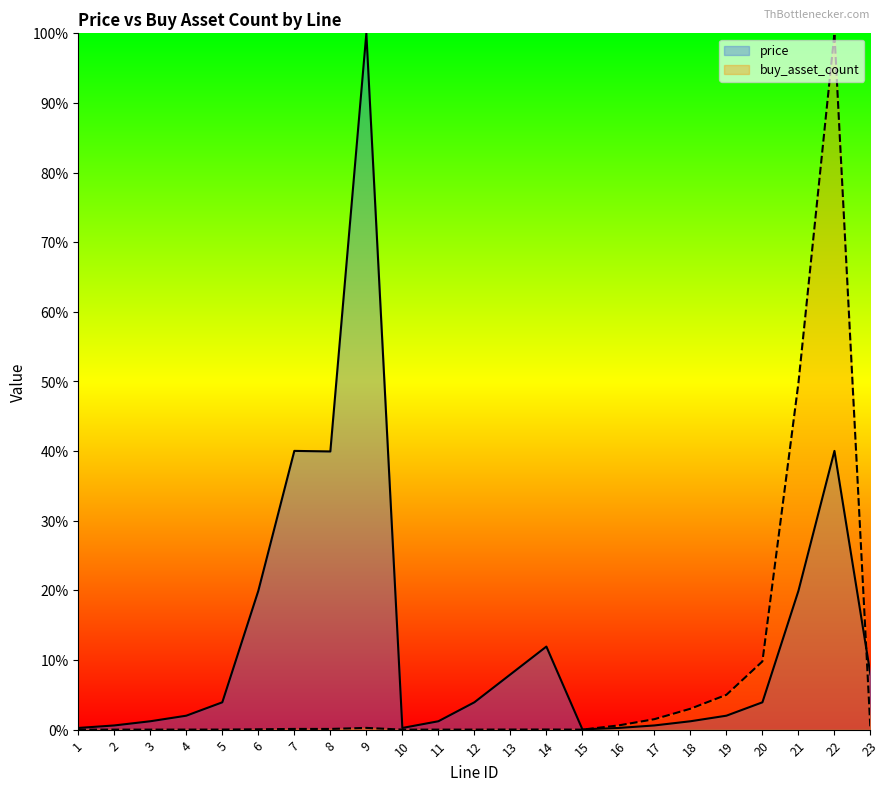

Which series has the largest range (max minus min)?

buy_asset_count